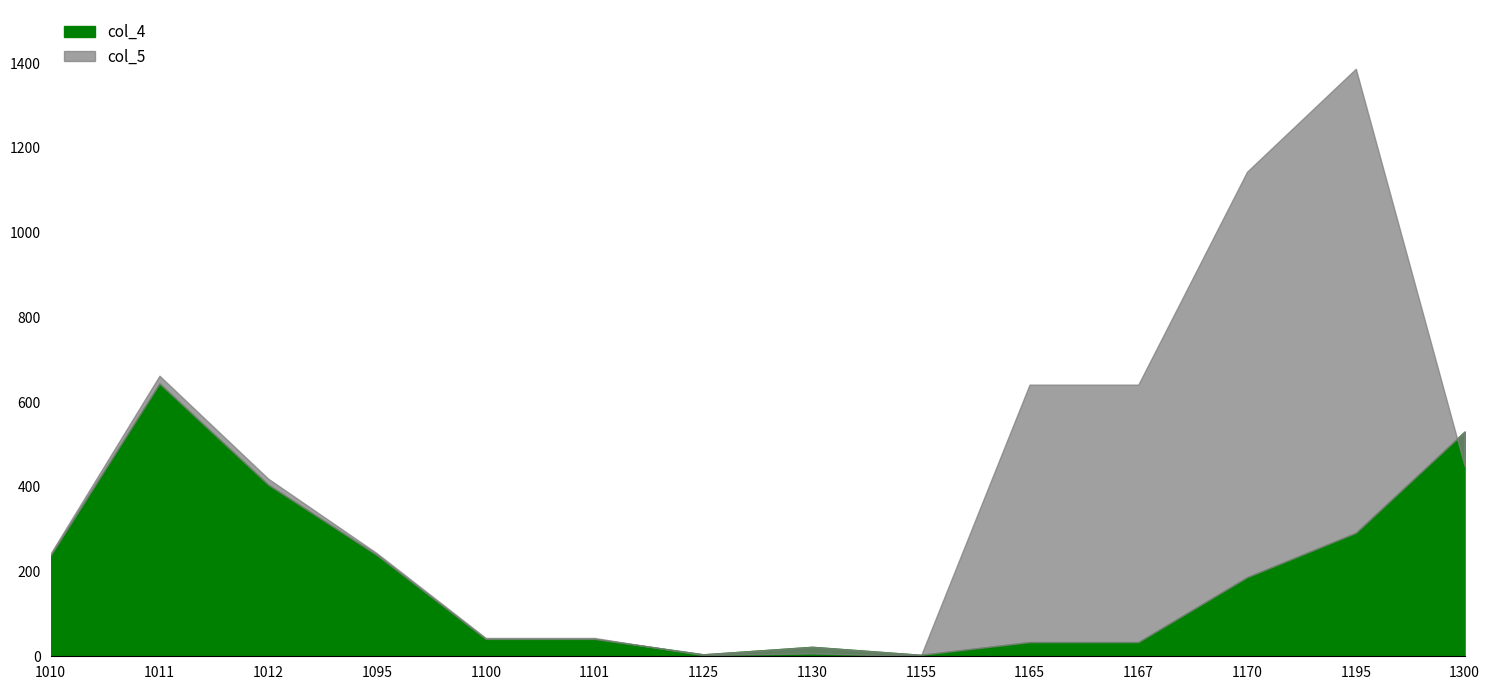

The value of col_4 at 1100 is 41.0. True or false?

True